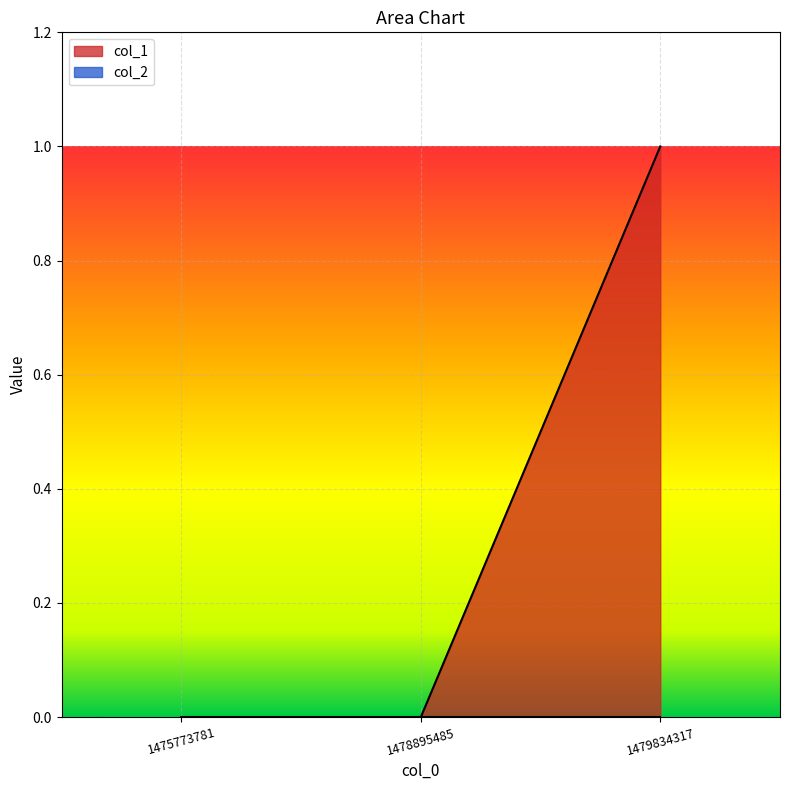

Reading right to left, transcribe all the data shown in this chart.

1479834317=1	1478895485=0	1475773781=0